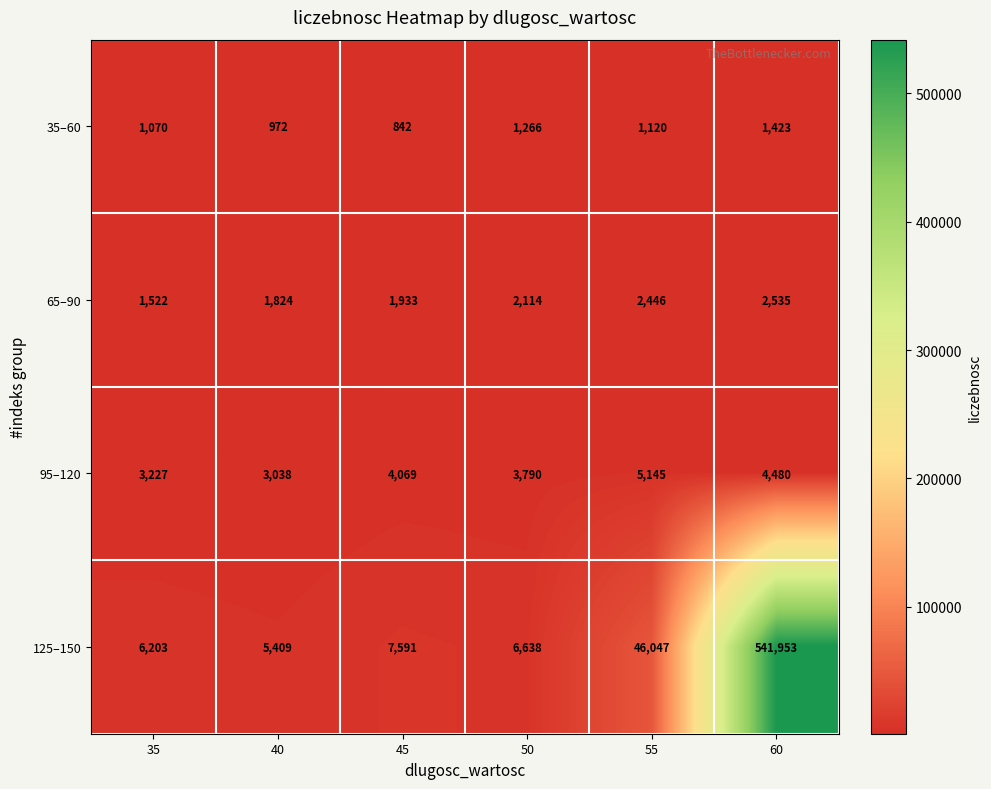

What is the greatest value displayed?

541953